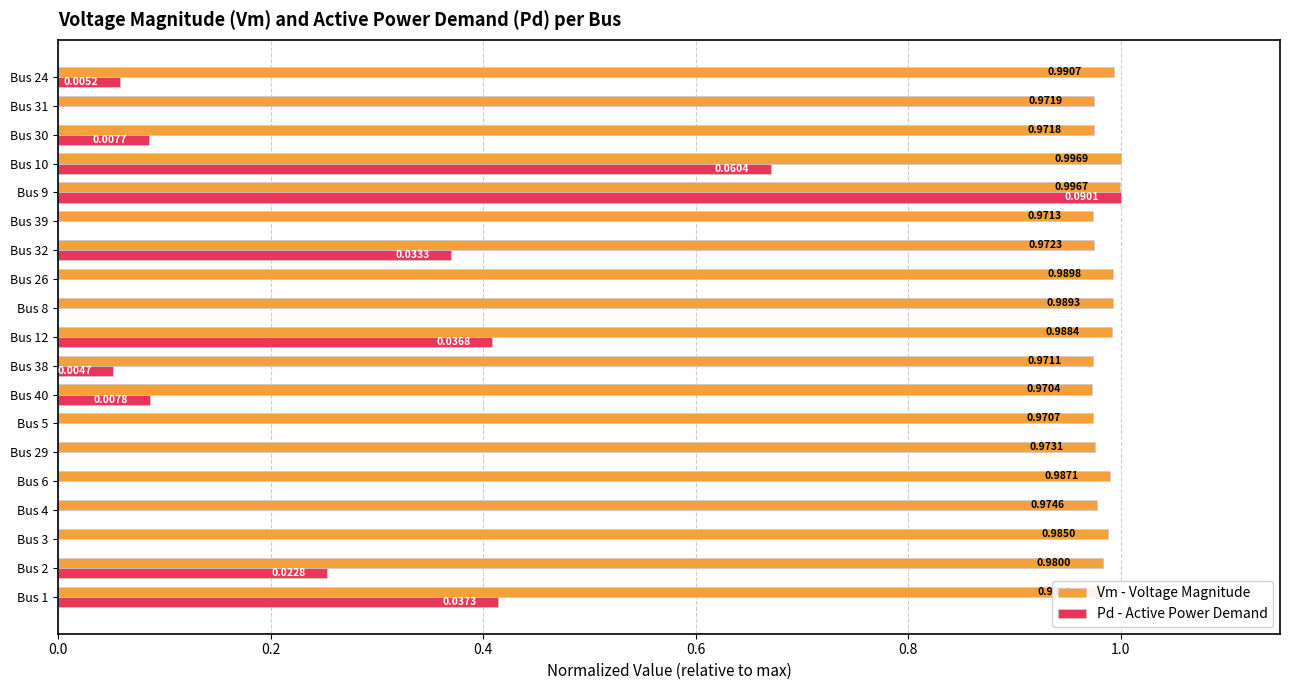

Is the value of Pd - Active Power Demand at Bus 26 greater than the value of Vm - Voltage Magnitude at Bus 40?

No